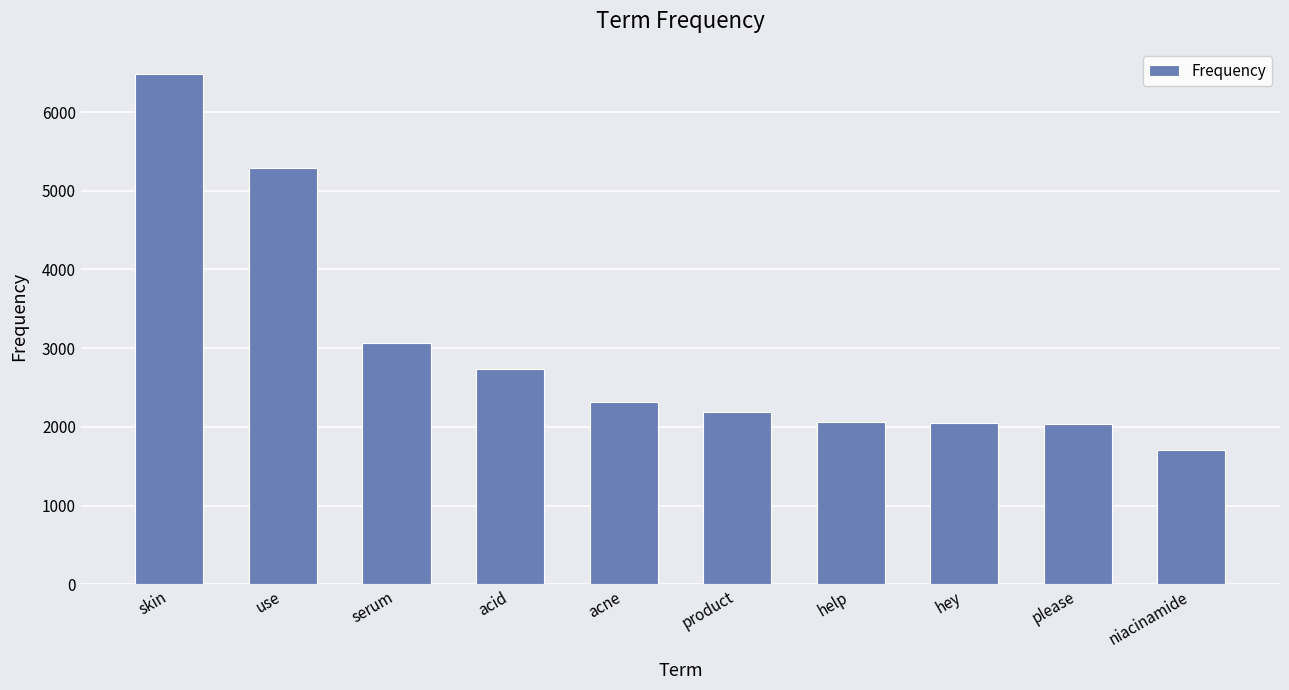

What is the change in value from help to niacinamide?

-366